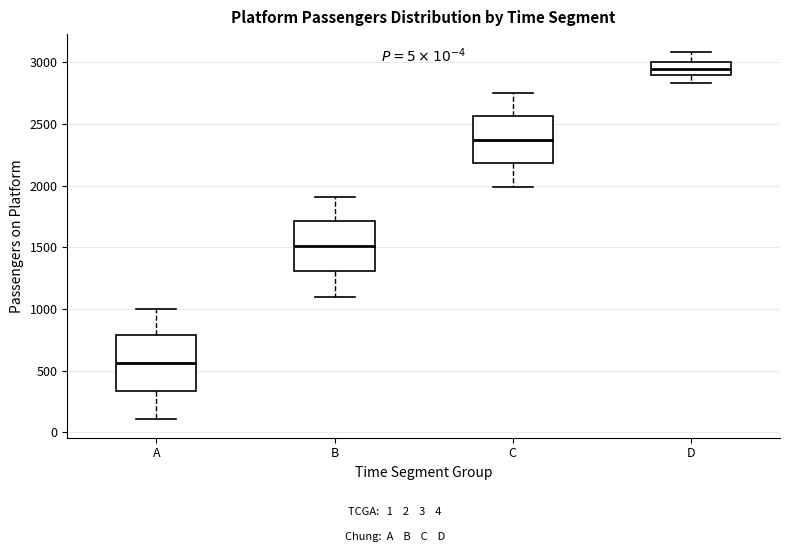

Which box's median line is the highest?

D